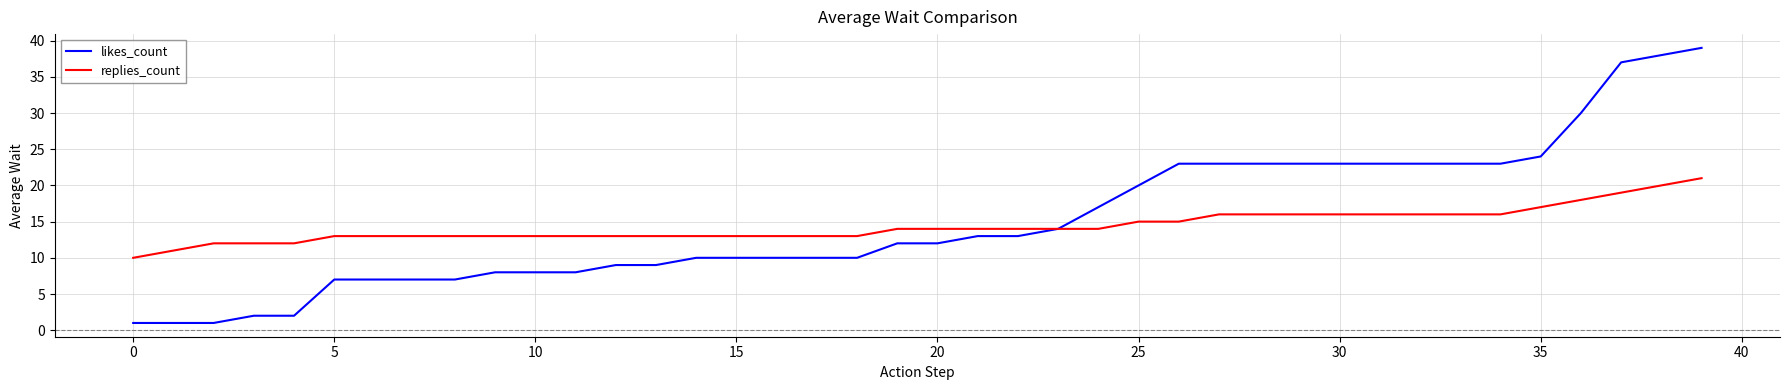

Reading right to left, transcribe all the data shown in this chart.

likes_count: 39	38	37	30	24	23	23	23	23	23	23	23	23	23	20	17	14	13	13	12	12	10	10	10	10	10	9	9	8	8	8	7	7	7	7	2	2	1	1	1
replies_count: 21	20	19	18	17	16	16	16	16	16	16	16	16	15	15	14	14	14	14	14	14	13	13	13	13	13	13	13	13	13	13	13	13	13	13	12	12	12	11	10